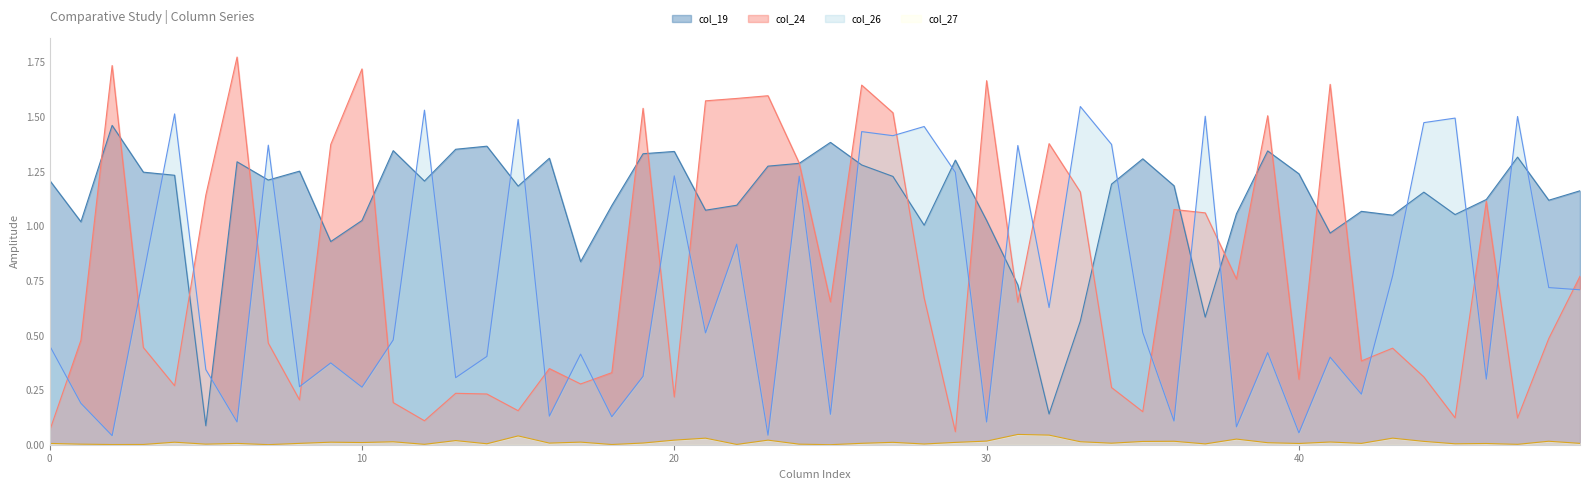

How many lines are shown in the chart?

4